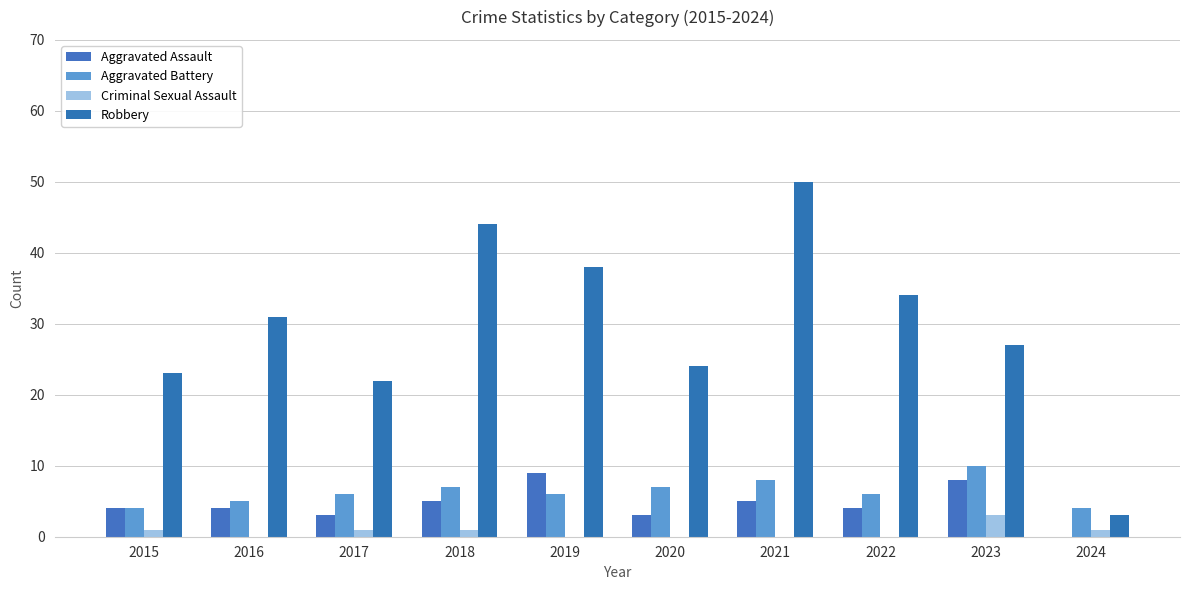

Are the bars horizontal?

No